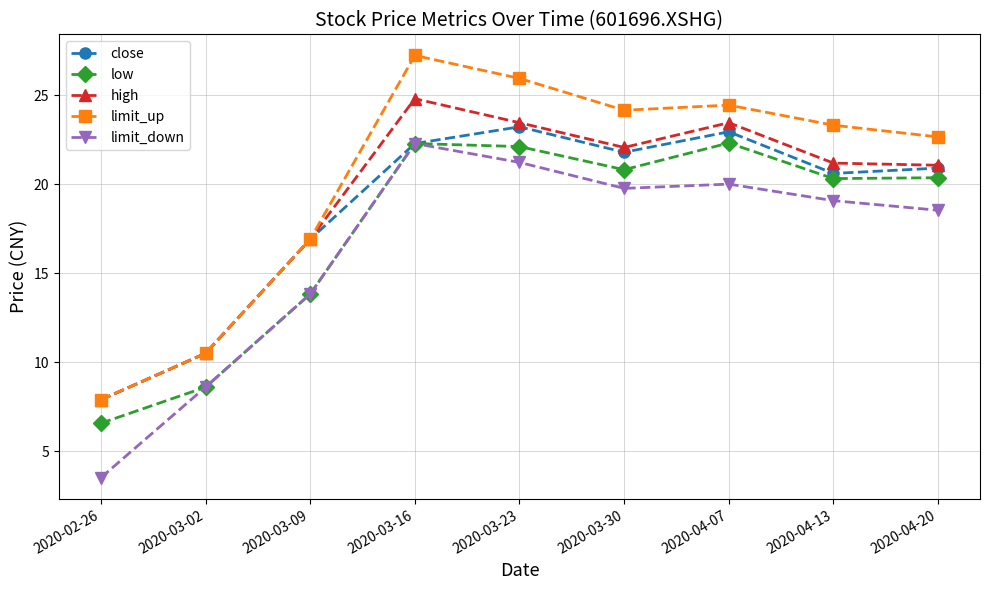

Which series has the widest spread of values?

limit_up